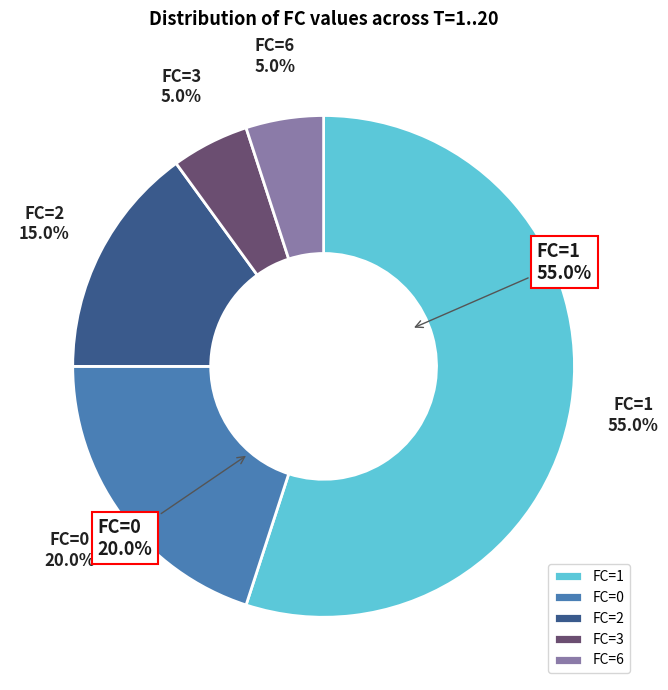

Count the number of slices in the pie.

6